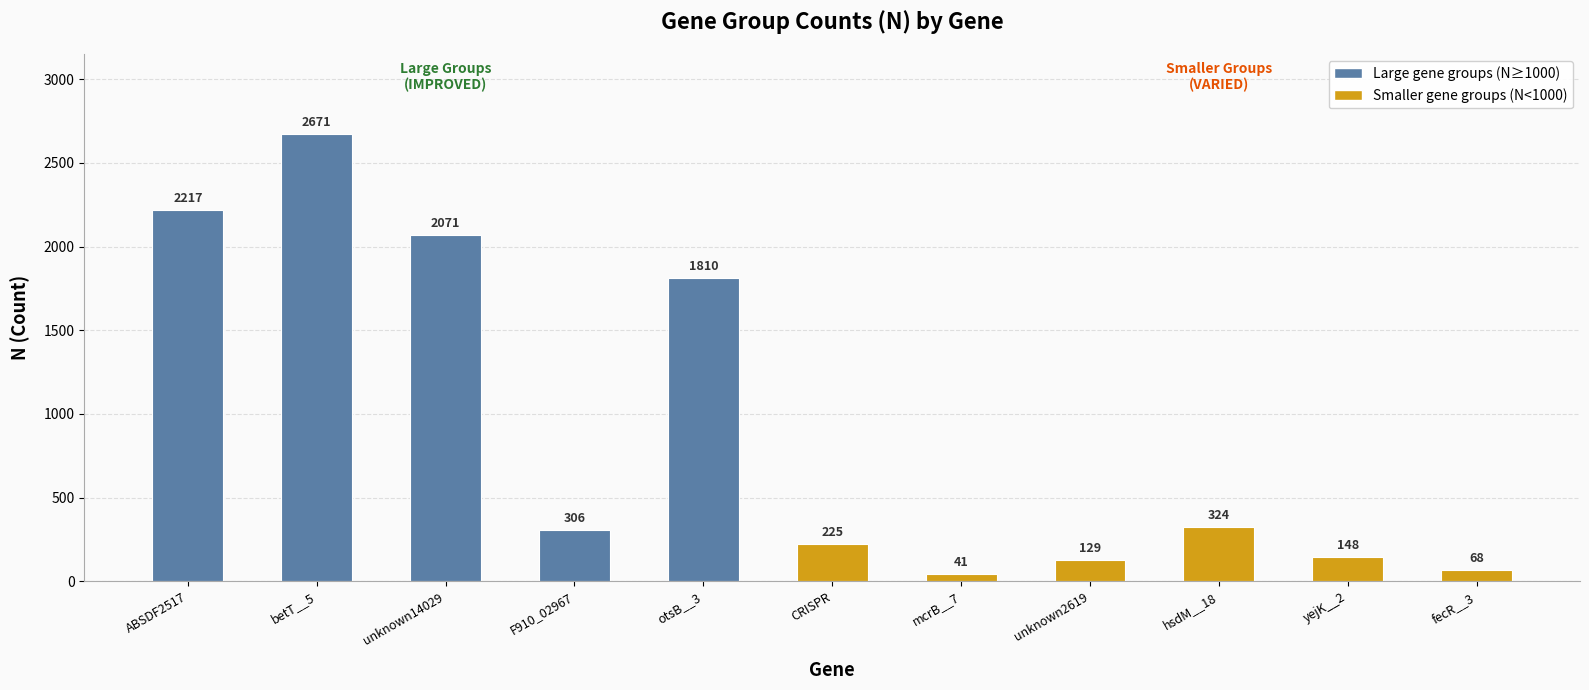

Rank the categories by value from highest to lowest.

betT__5, ABSDF2517, unknown14029, otsB__3, hsdM__18, F910_02967, CRISPR, yejK__2, unknown2619, fecR__3, mcrB__7